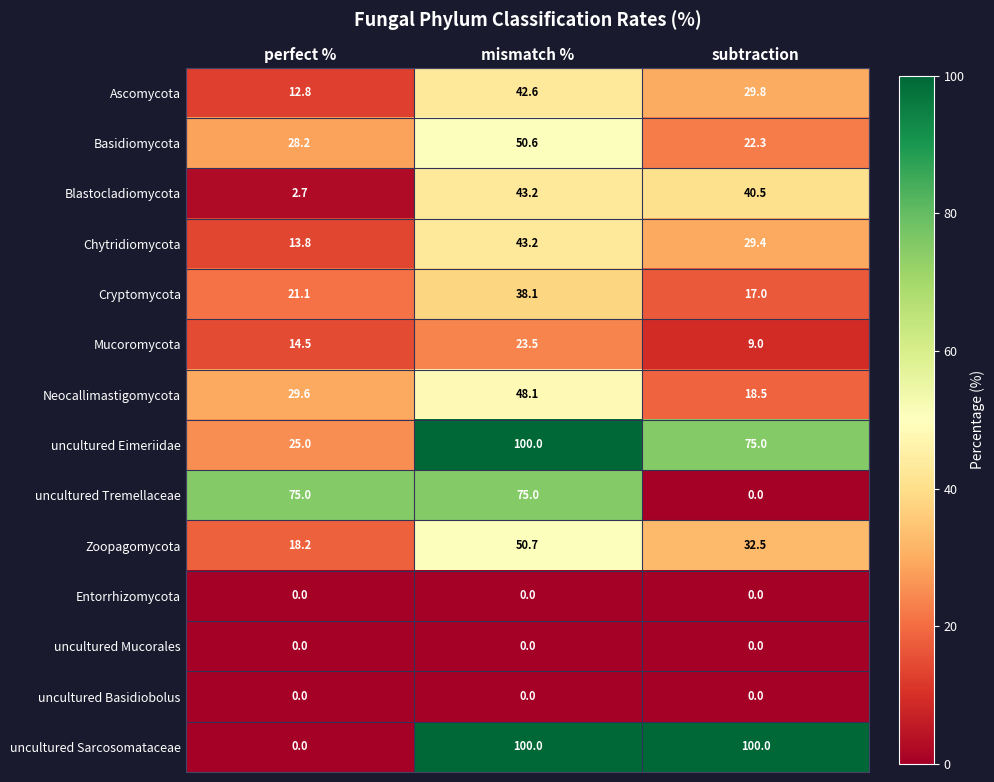

At which category is the sum across all series the highest?

mismatch %